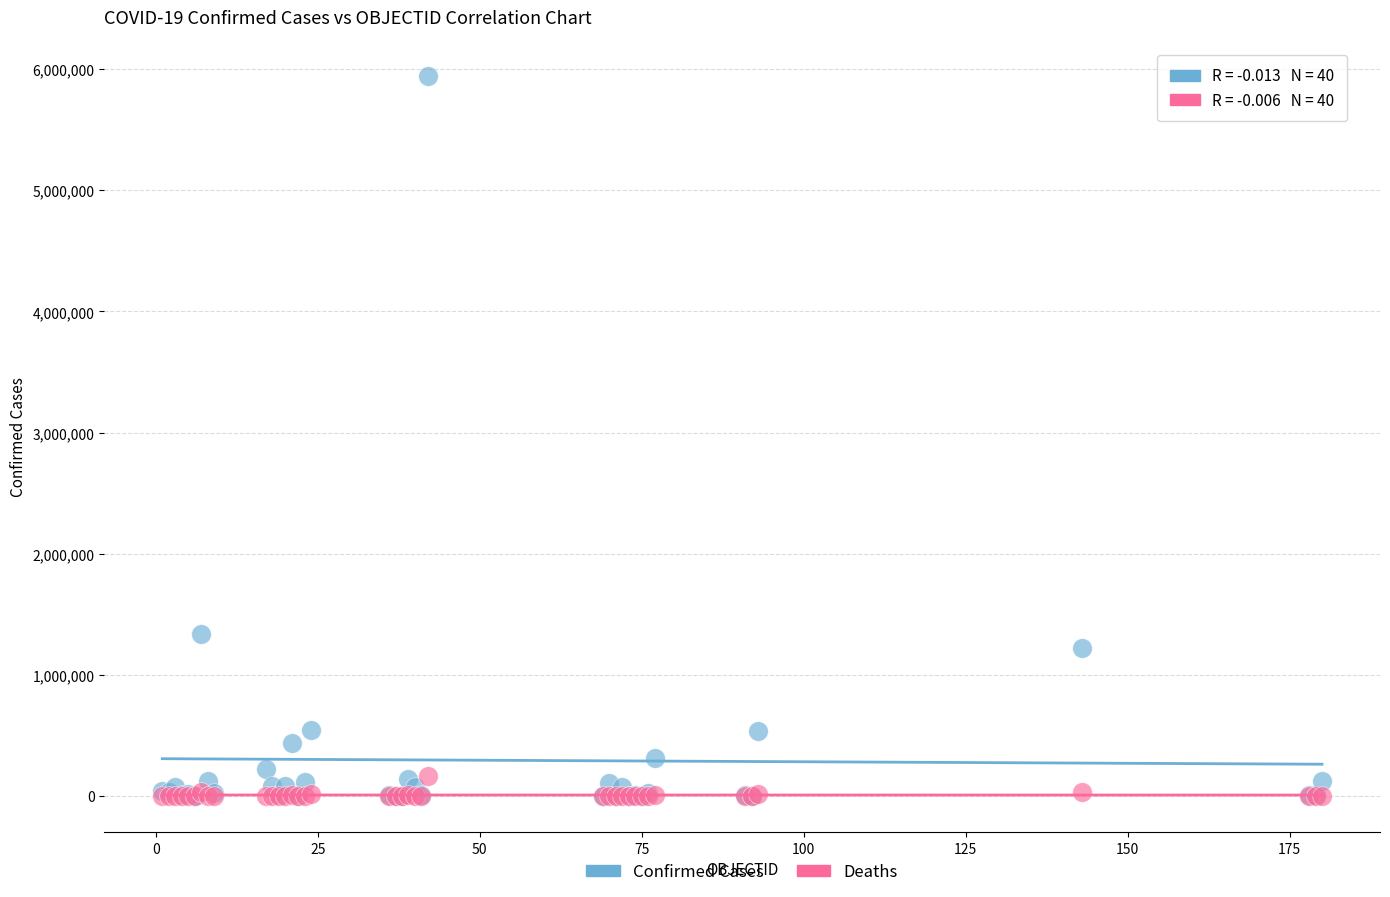

In the Confirmed Cases series, what Y value is closest to 2972994?

1339337